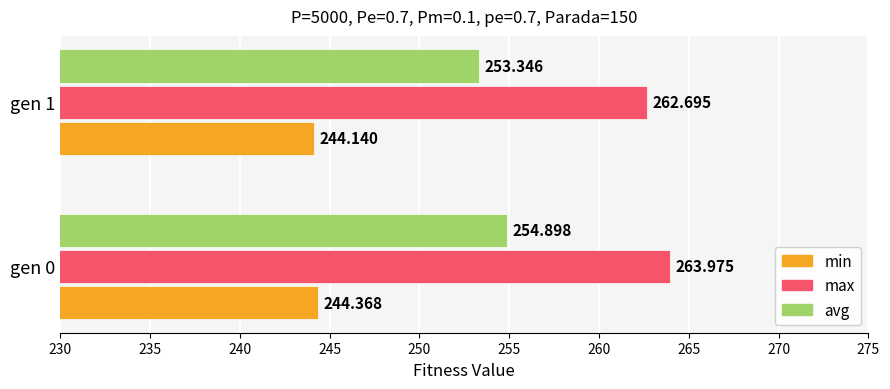

Which series has the widest spread of values?

avg